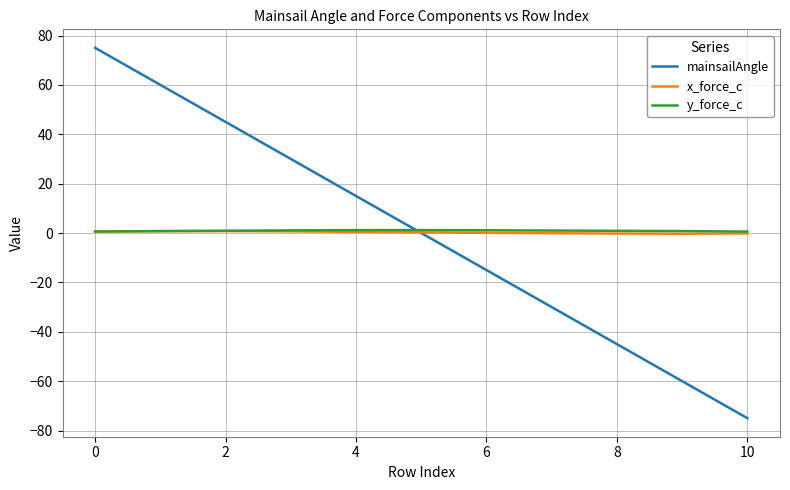

Which series has the largest range (max minus min)?

mainsailAngle